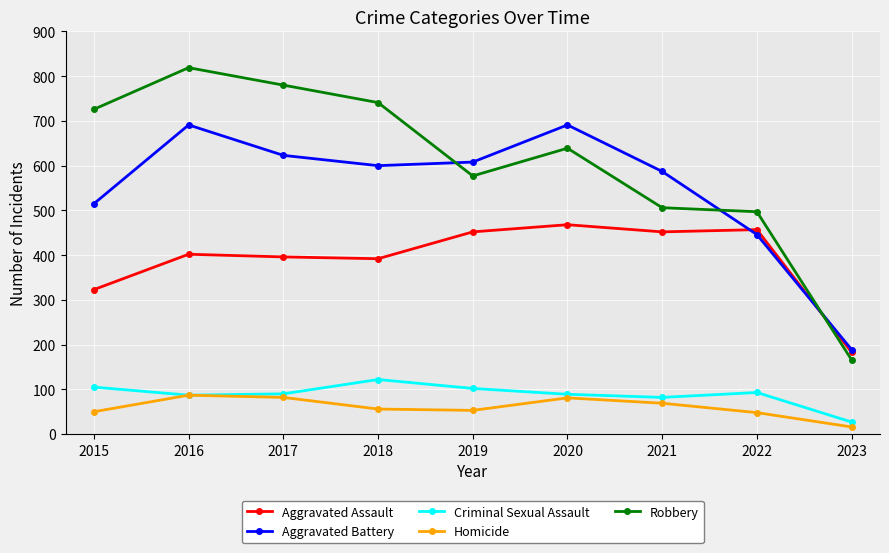

True or false: Homicide and Aggravated Battery cross at least once.

False